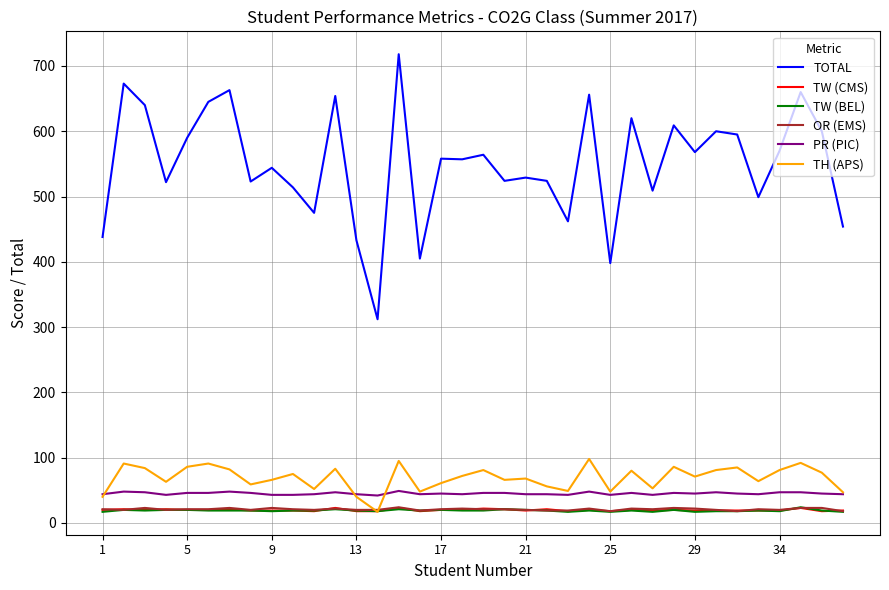

What is the lowest value of the TH (APS) series?

17